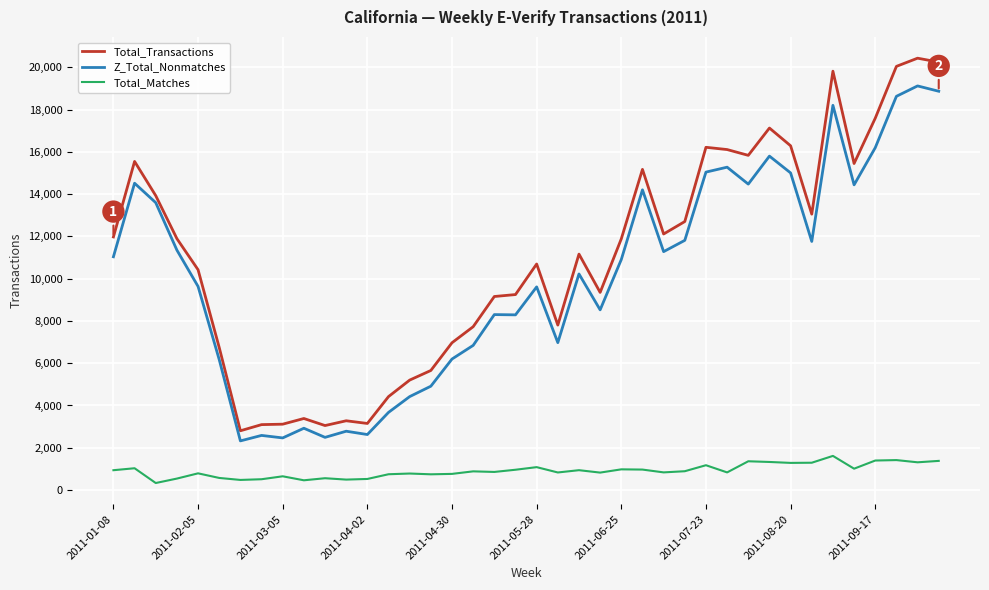

What is the smallest value displayed?

332